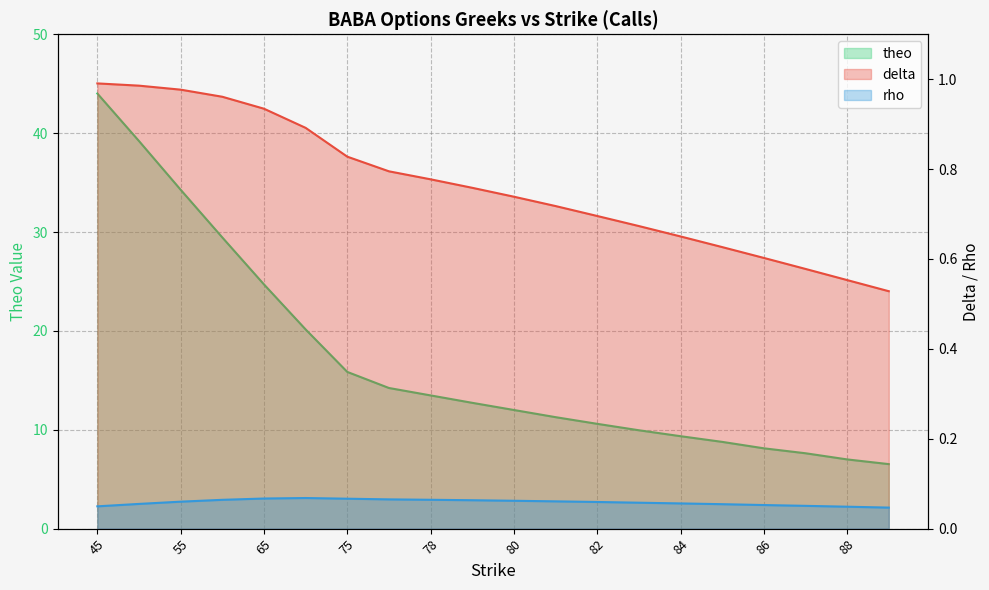

Reading right to left, transcribe all the data shown in this chart.

delta: 89=0.5	88=0.6	87=0.6	86=0.6	85=0.6	84=0.7	83=0.7	82=0.7	81=0.7	80=0.7	79=0.8	78=0.8	77=0.8	75=0.8	70=0.9	65=0.9	60=1.0	55=1.0	50=1.0	45=1.0
rho: 89=0.0	88=0.0	87=0.1	86=0.1	85=0.1	84=0.1	83=0.1	82=0.1	81=0.1	80=0.1	79=0.1	78=0.1	77=0.1	75=0.1	70=0.1	65=0.1	60=0.1	55=0.1	50=0.1	45=0.0
theo: 89=6.5	88=7.0	87=7.6	86=8.1	85=8.8	84=9.3	83=9.9	82=10.6	81=11.3	80=12.0	79=12.7	78=13.5	77=14.2	75=15.9	70=20.1	65=24.7	60=29.4	55=34.3	50=39.2	45=44.0